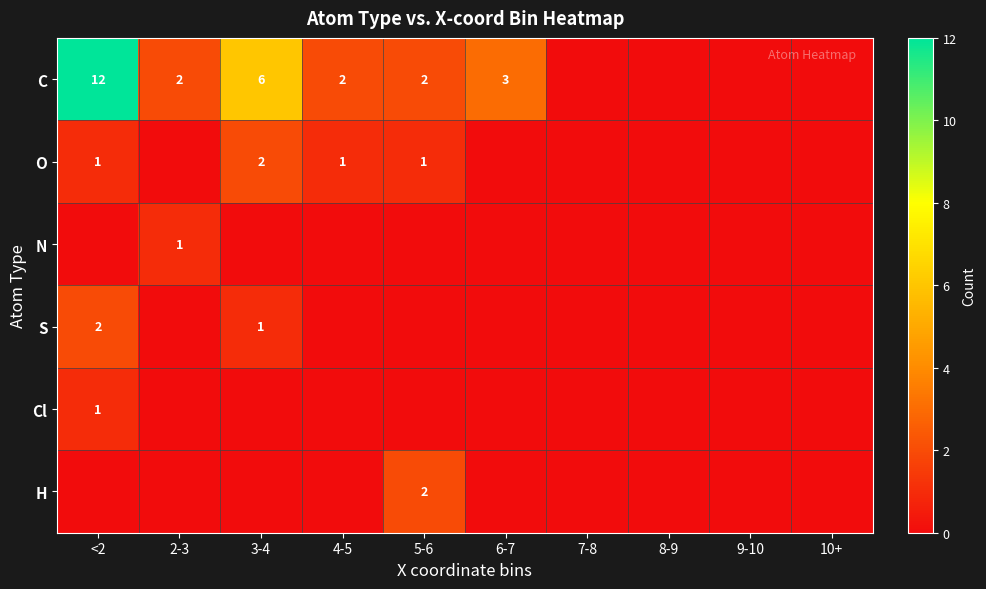

Which category has the highest value across all series?

<2